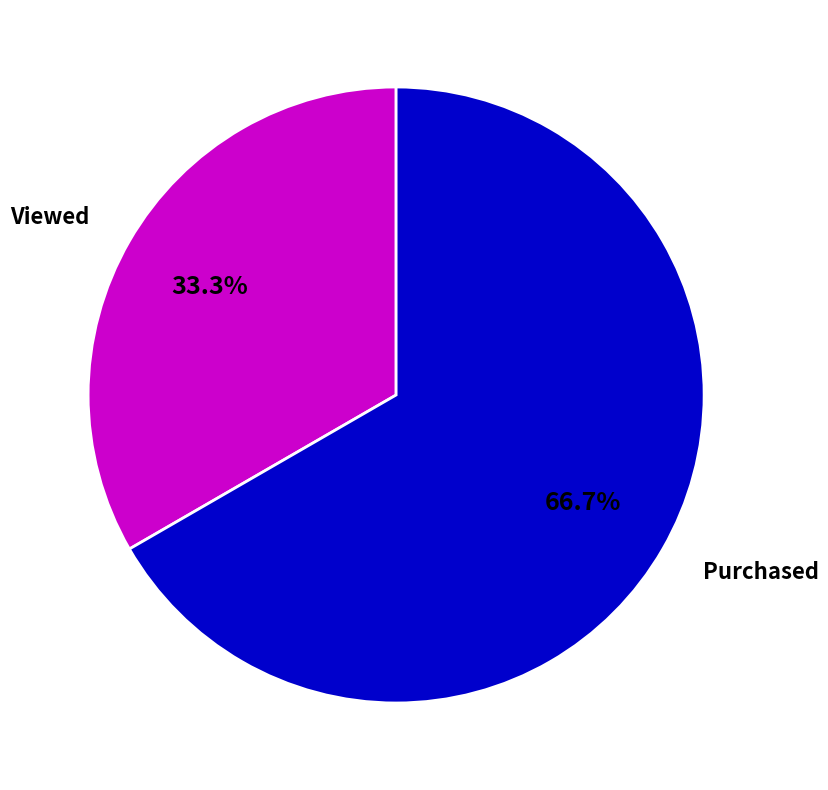

To the nearest percent, what is the combined percentage of Purchased and Viewed?

100%